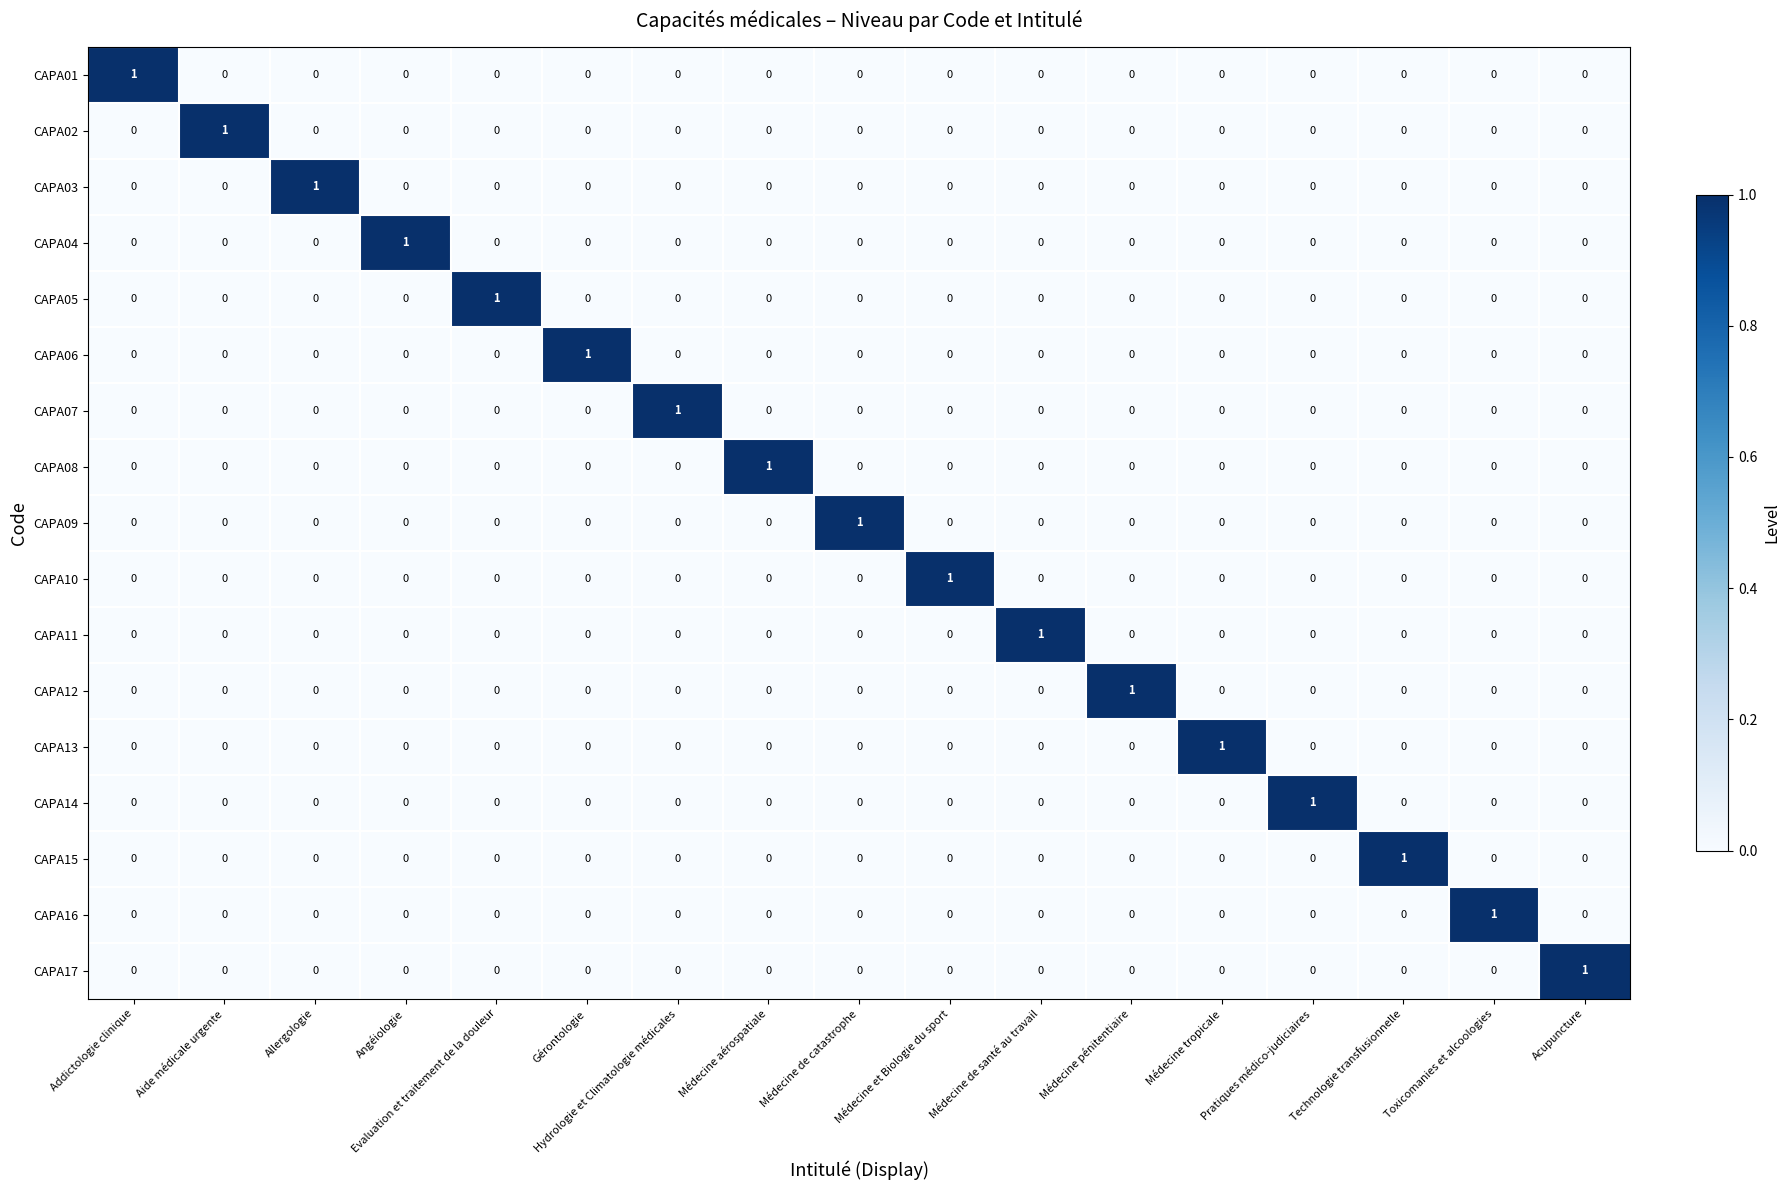

True or false: CAPA07 has a value of 0 at Angéiologie.

True